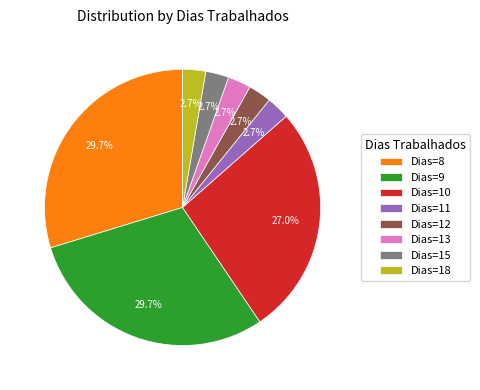

Does Dias=10 account for over 50% of the chart?

No